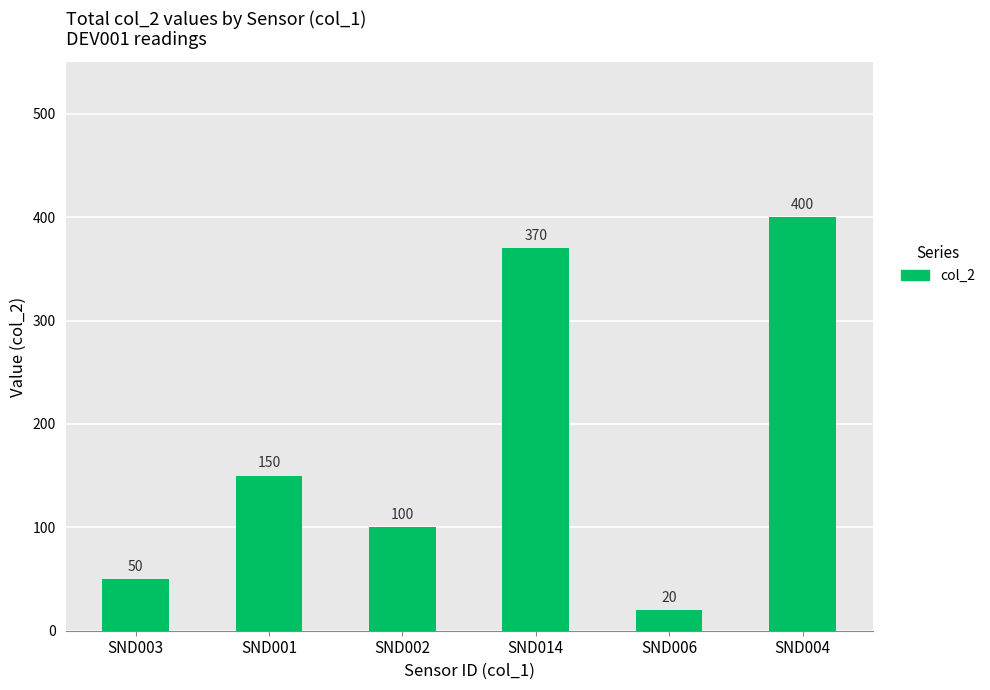

What is the maximum value shown in the chart?

400